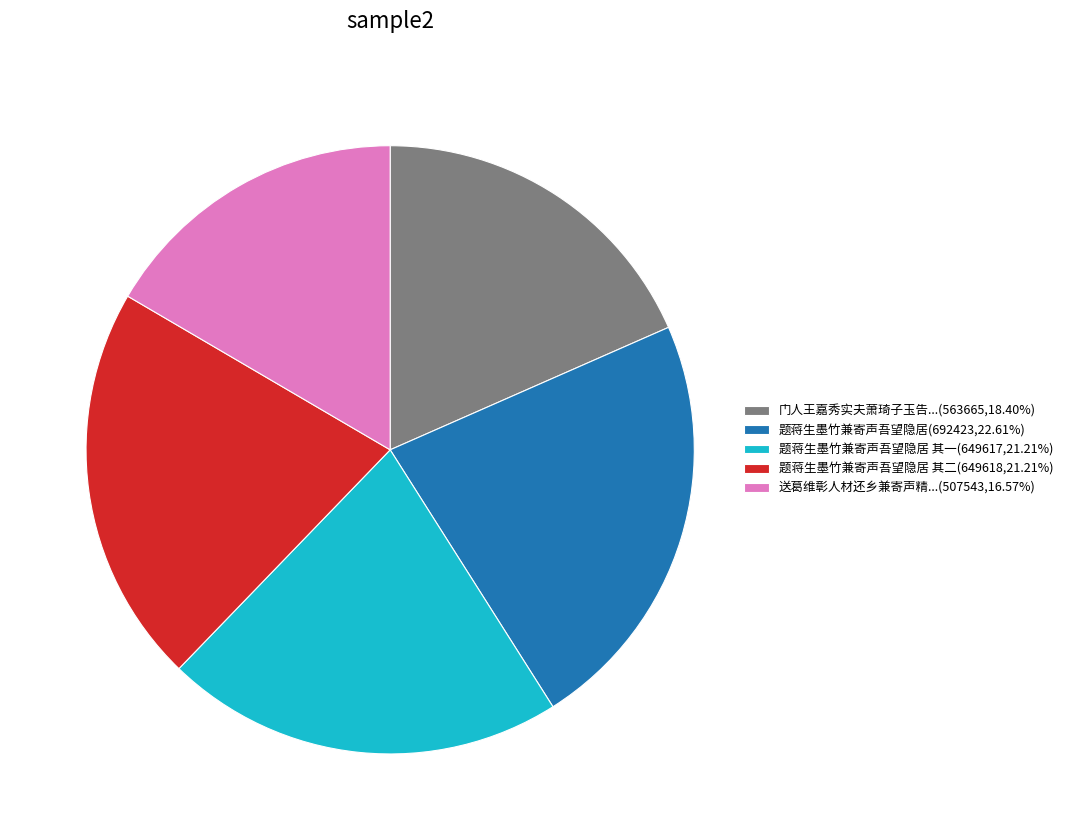

Do 题蒋生墨竹兼寄声吾望隐居 其二(649618,21.21%) and 题蒋生墨竹兼寄声吾望隐居(692423,22.61%) together represent more than half of the pie?

No